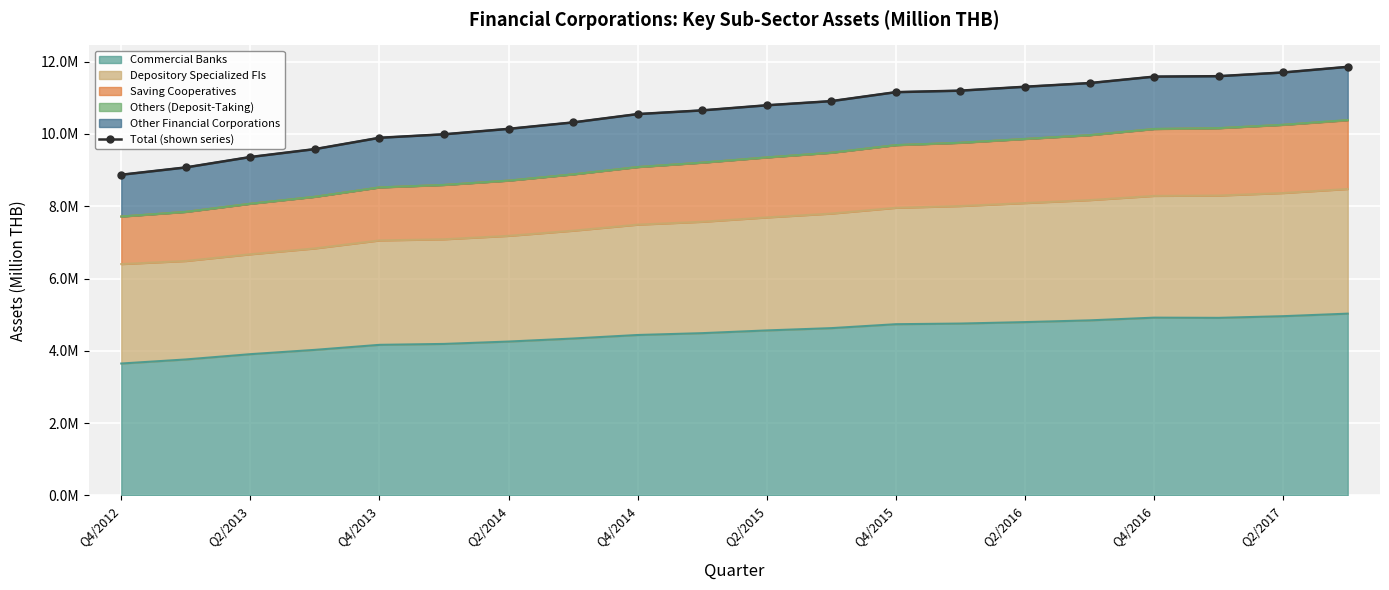

What is the difference between the second highest and second lowest values?

2626168